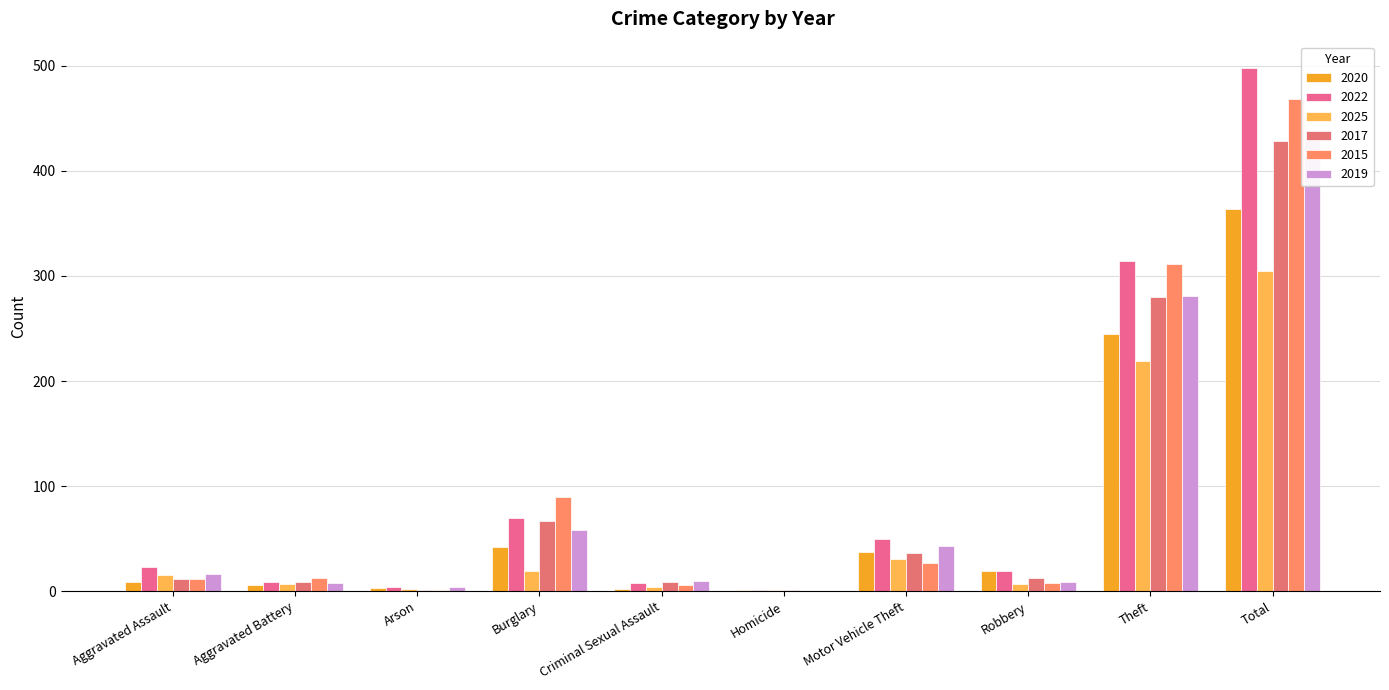

What position from the left is Criminal Sexual Assault?

5